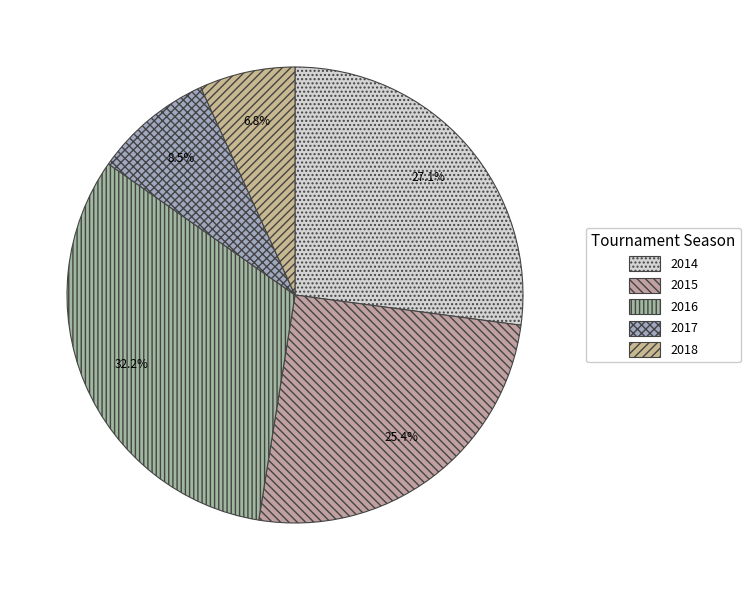

Approximately how many times larger is the value at 2017 compared to 2014?

0.3